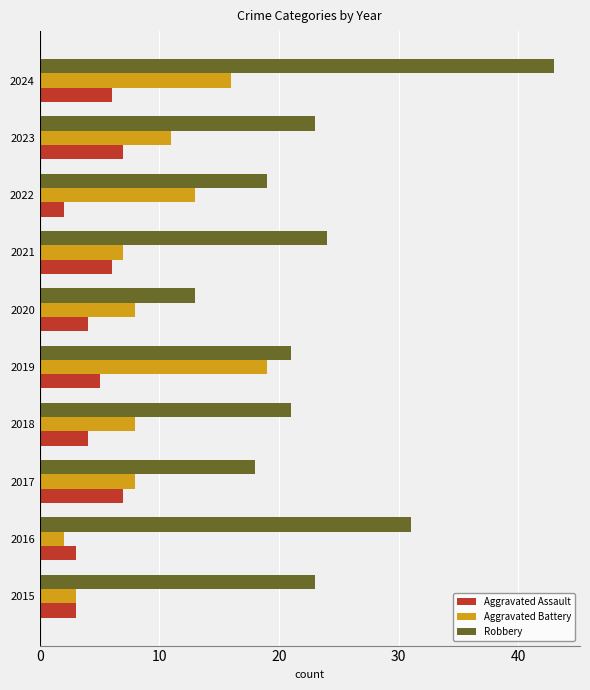

What value does the Aggravated Assault series have at 2020?

4